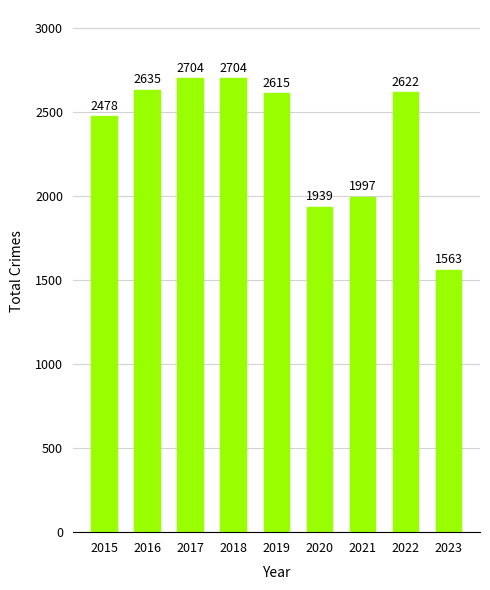

Reading left to right, list all the values displayed in this chart.

2015=2478	2016=2635	2017=2704	2018=2704	2019=2615	2020=1939	2021=1997	2022=2622	2023=1563